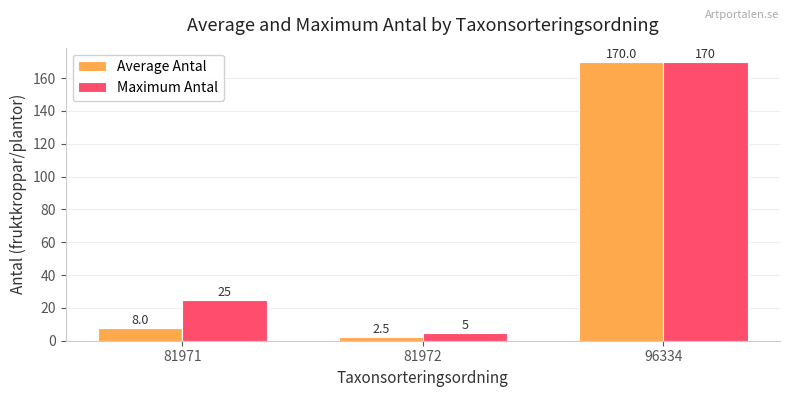

What is the difference between the highest and lowest values at 81972?

2.5